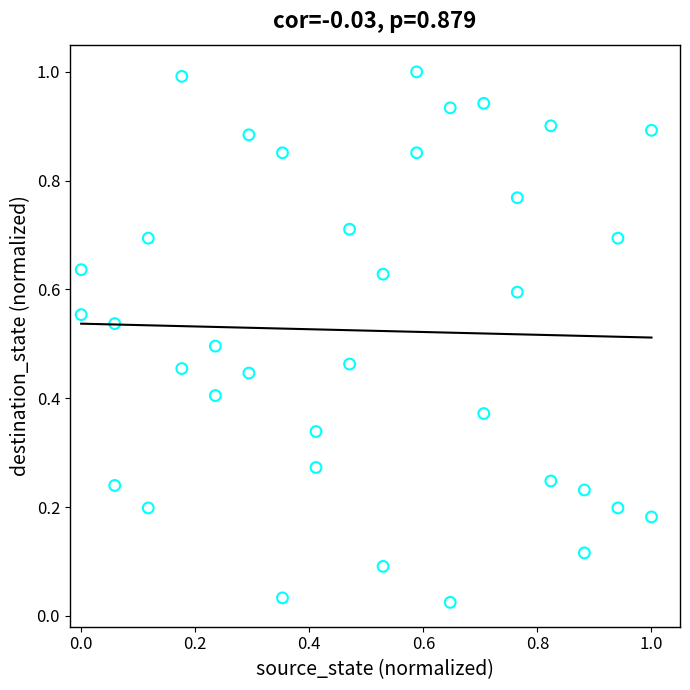

What is the range of X values (max minus min)?

1.0